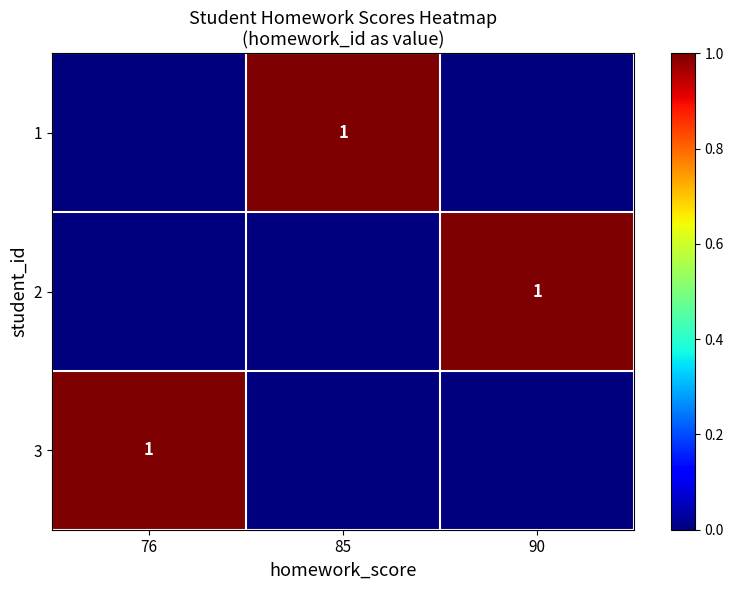

The value of 2 at 90 is 0. True or false?

False